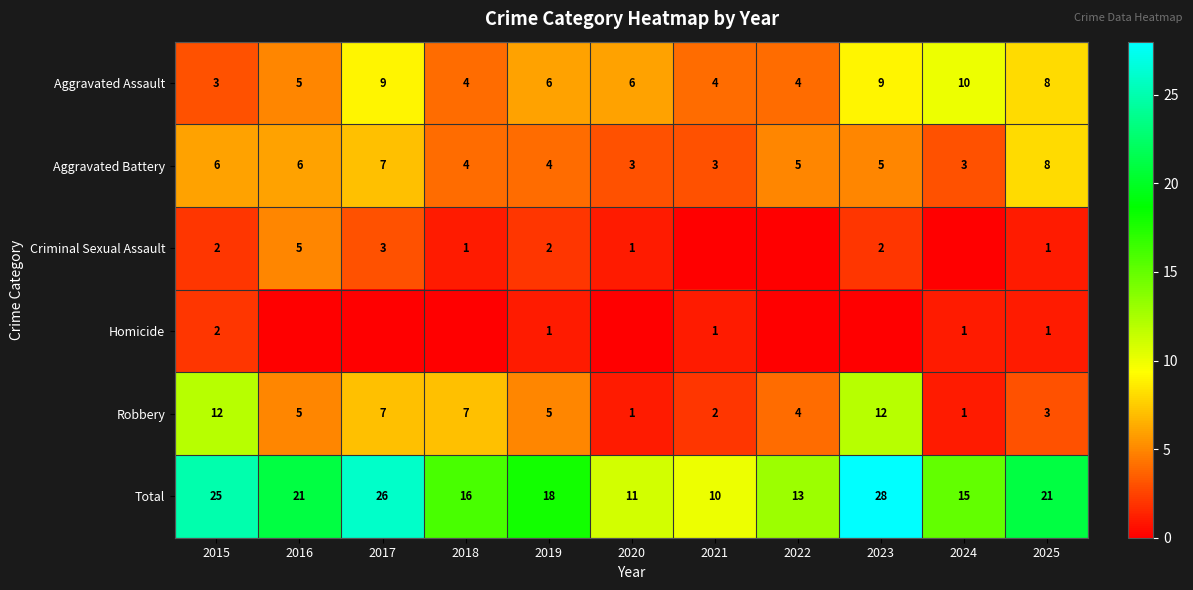

Count the number of categories in the chart.

11